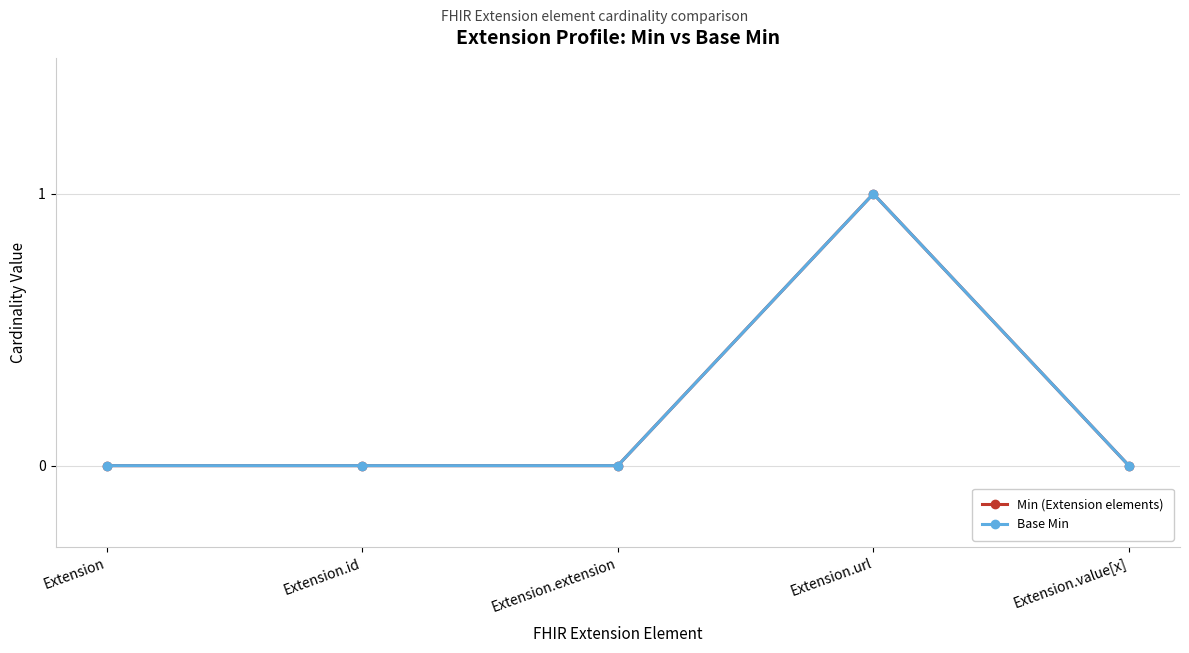

At how many categories does at least one series exceed 0?

1